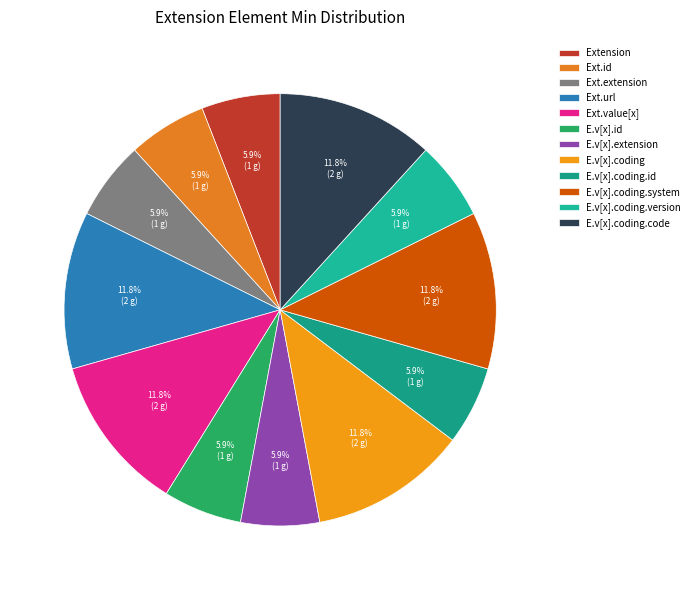

What is the smallest slice in the pie chart?

Extension